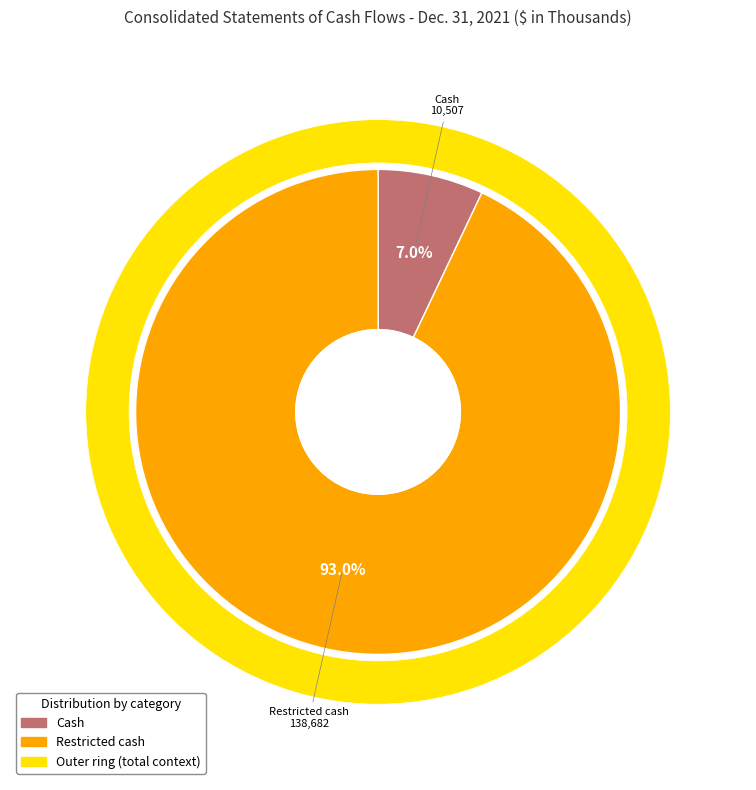

True or false: Restricted cash accounts for 99% of the total.

False